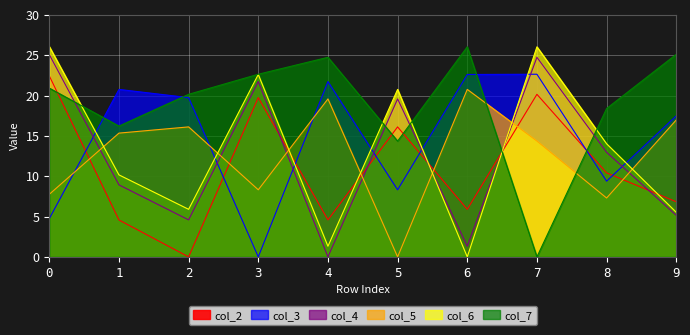

Where do col_5 and col_4 first cross each other?

0 and 1